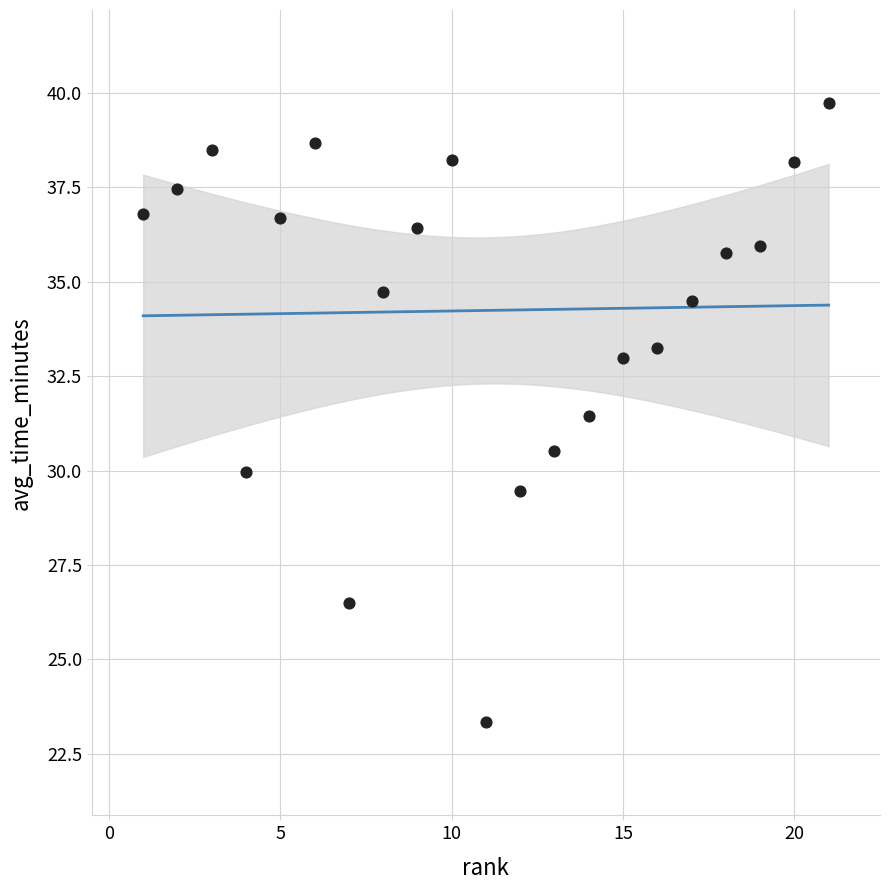

What is the range of Y values (max minus min)?

16.4